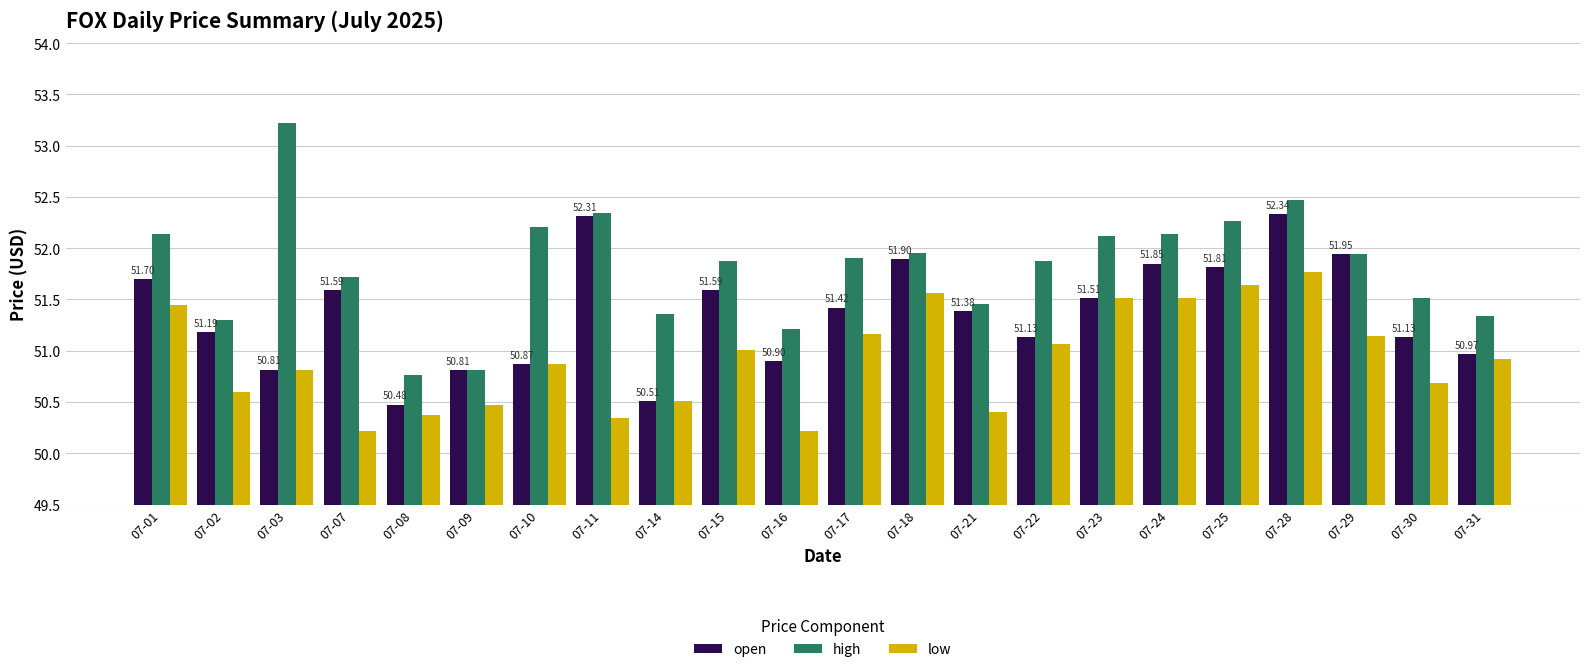

At how many categories does at least one series exceed 51?

20